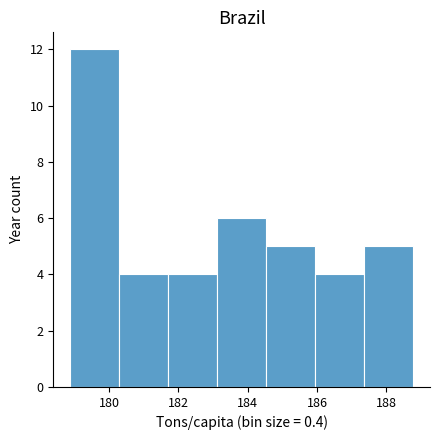

What is the height of the bar covering 180.2 to 181.8 on the x-axis? Neither the bar edges nor the heights are printed on the chart, so give them approximately, as read against the axes.

4